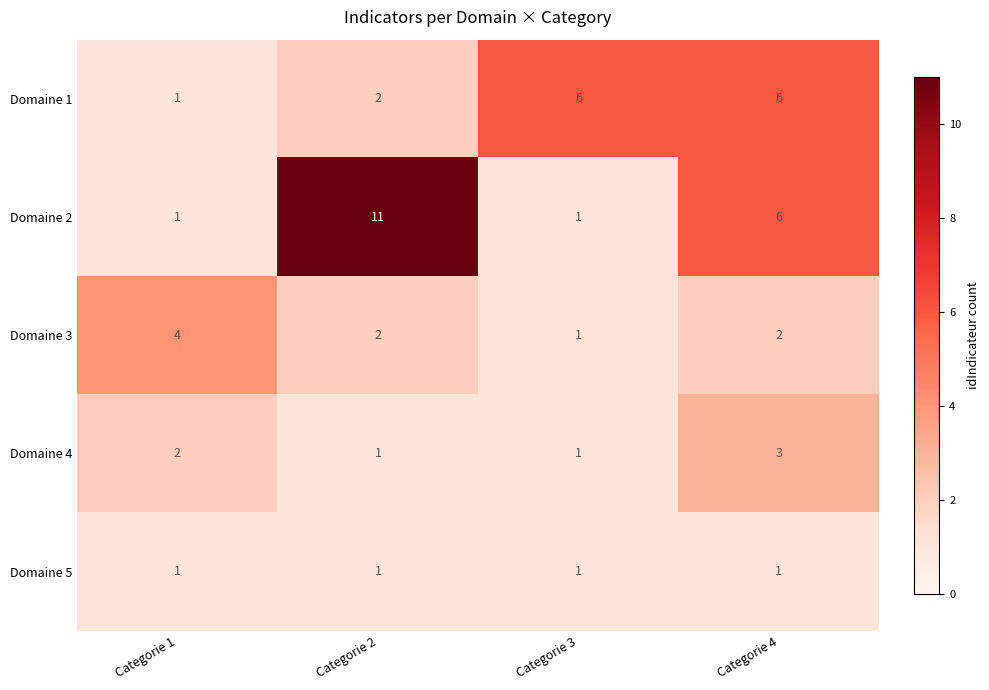

Reading left to right, list all the values displayed in this chart.

Domaine 1: 1	2	6	6
Domaine 2: 1	11	1	6
Domaine 3: 4	2	1	2
Domaine 4: 2	1	1	3
Domaine 5: 1	1	1	1